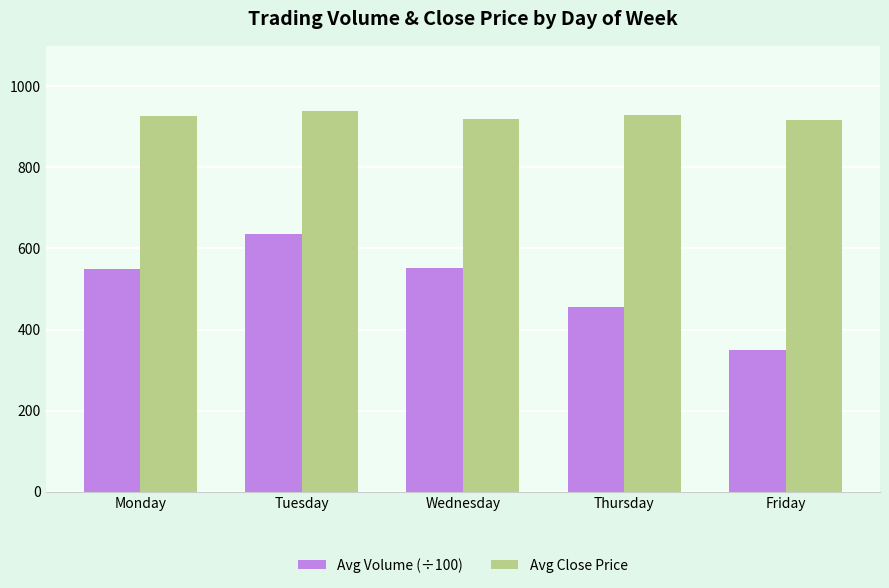

What are all the series names shown in the legend?

Avg Volume (÷100), Avg Close Price